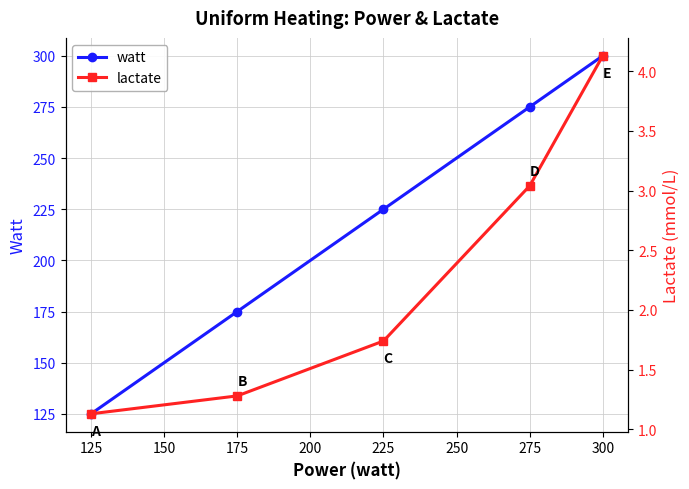

List the labels in order of watt value, largest first.

300, 275, 225, 175, 125